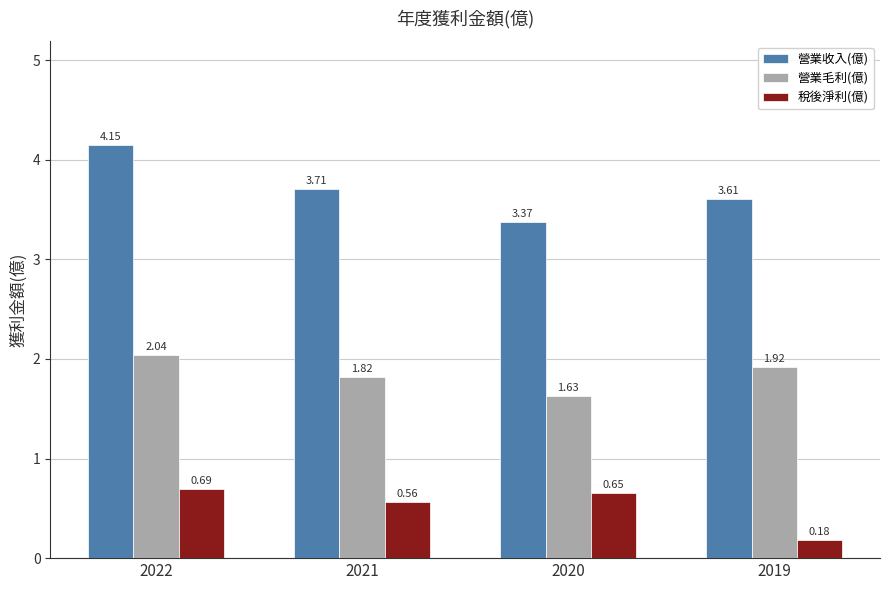

How many bars are there in each group?

3